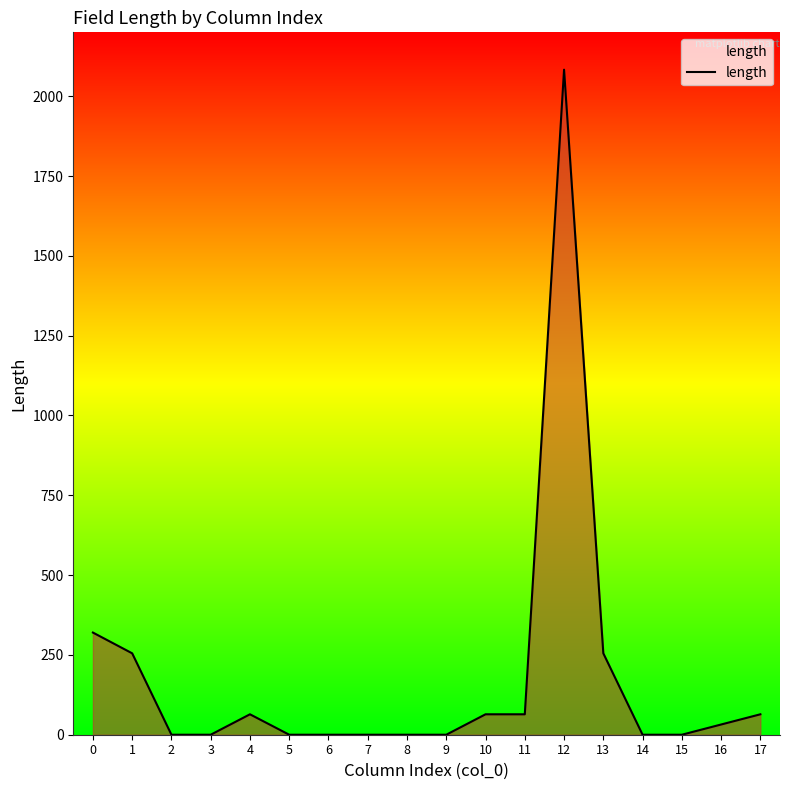

The value at 6 is 0. True or false?

True